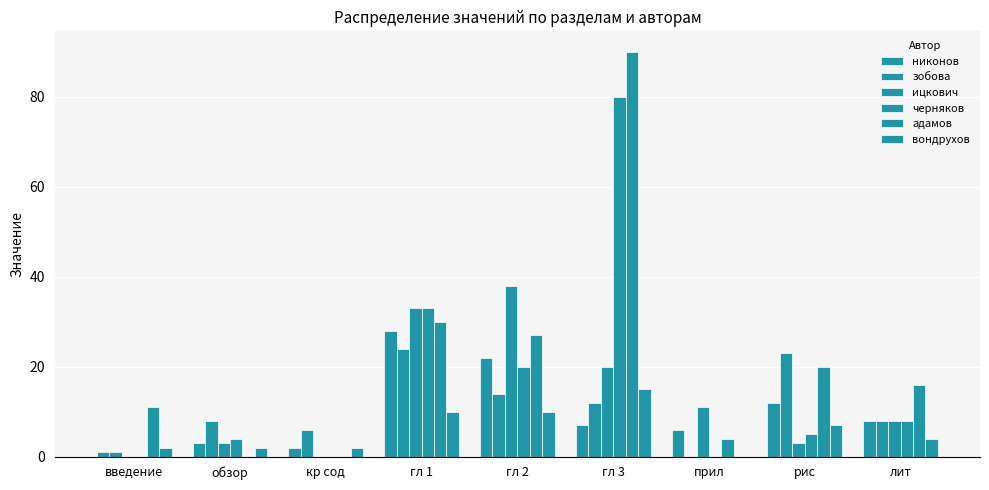

How many groups of bars are there?

9